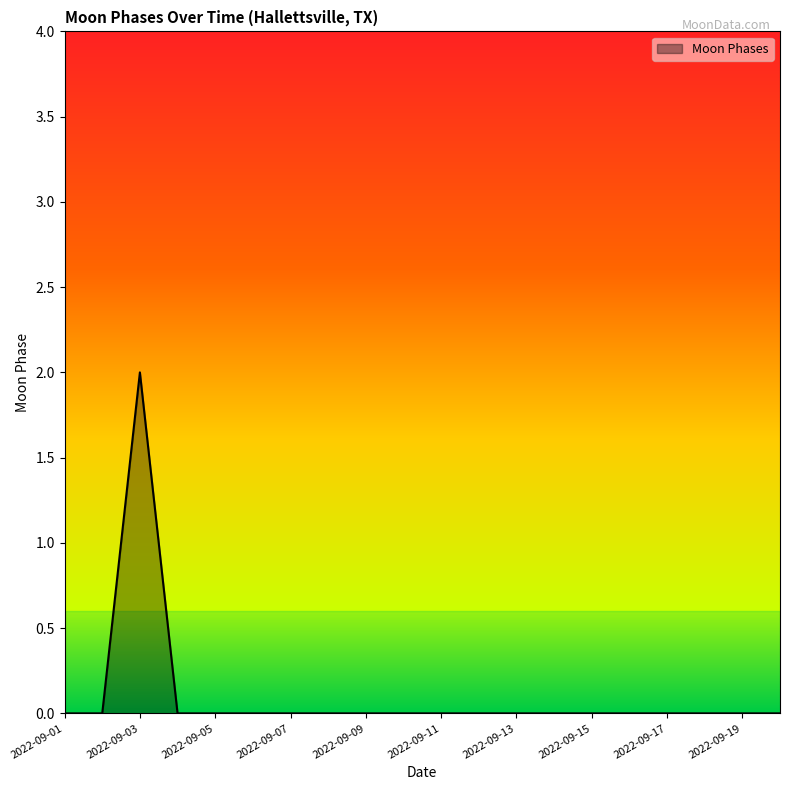

How many lines are shown in the chart?

1